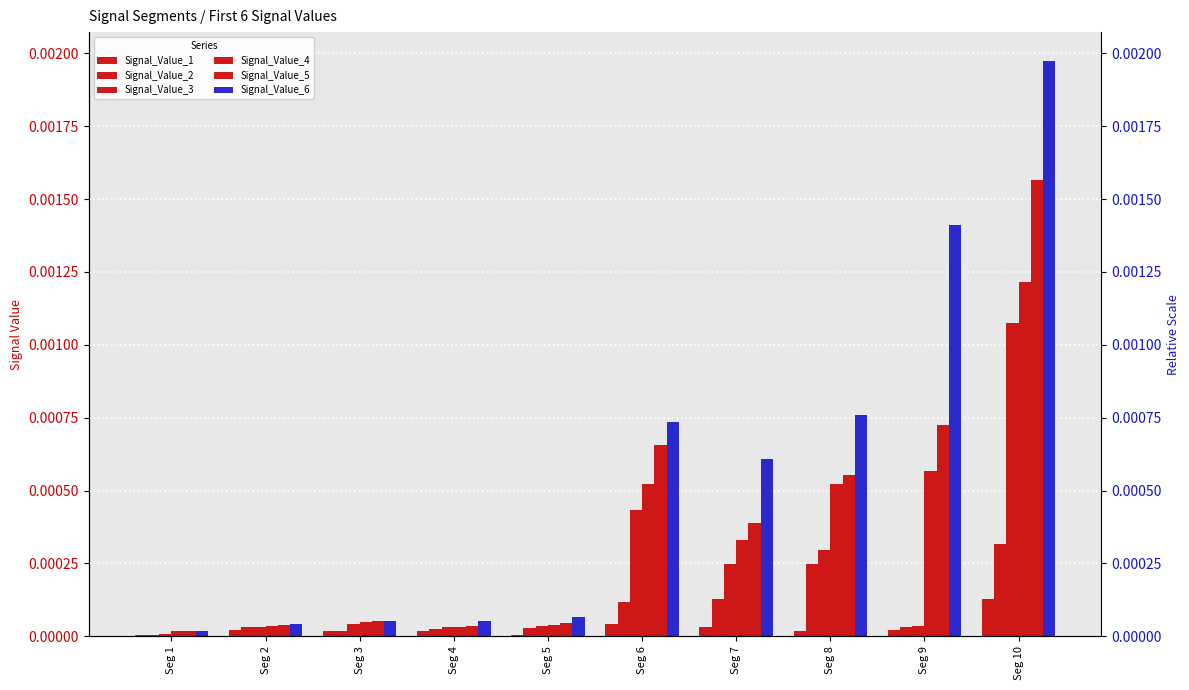

What are all the series names shown in the legend?

Signal_Value_1, Signal_Value_2, Signal_Value_3, Signal_Value_4, Signal_Value_5, Signal_Value_6